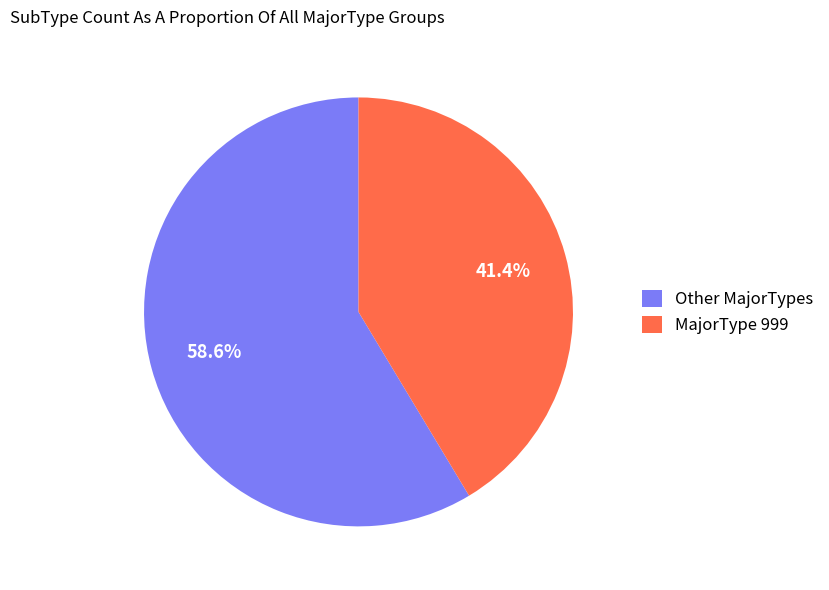

How many segments does this pie chart have?

2